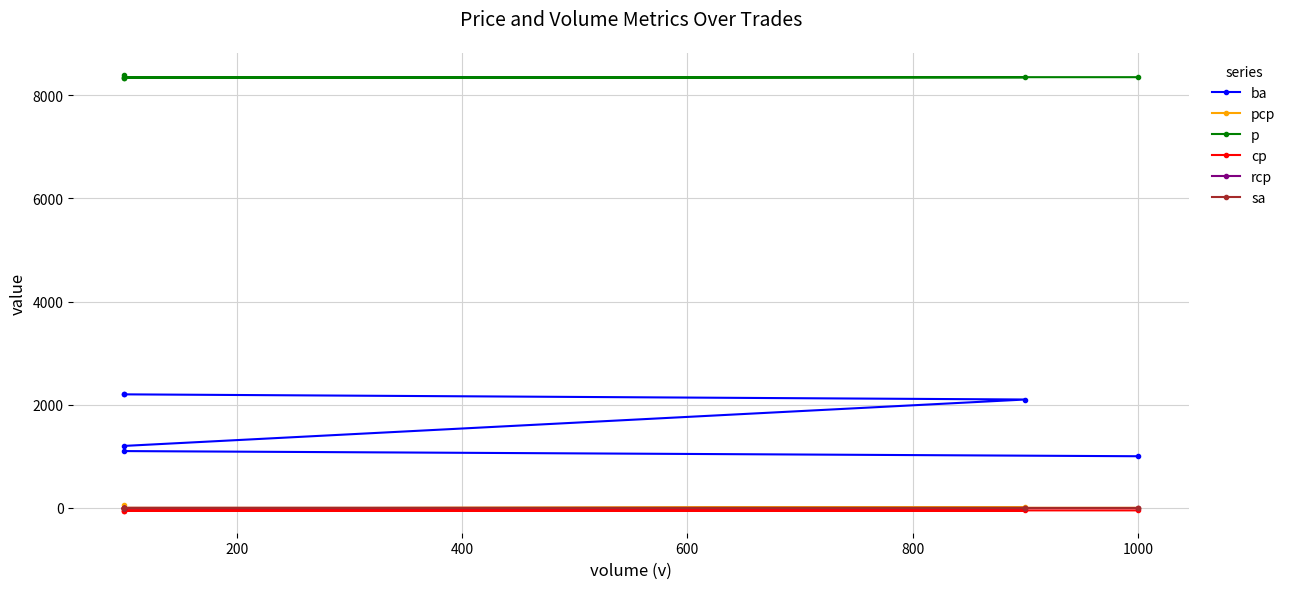

What is the value of the p point at the 3rd from the left?

8350